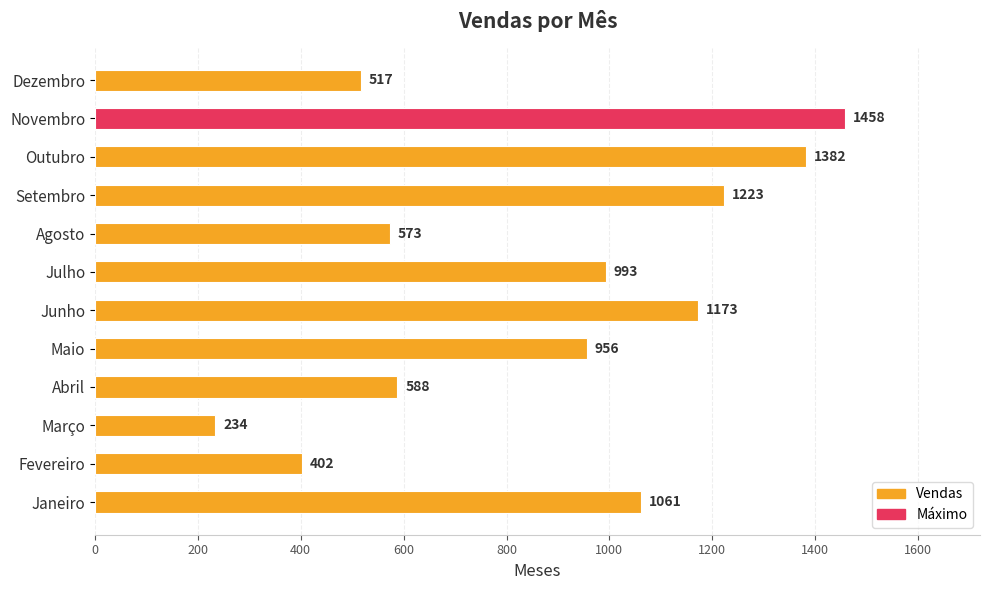

Which label corresponds to the smallest value in the chart?

Março